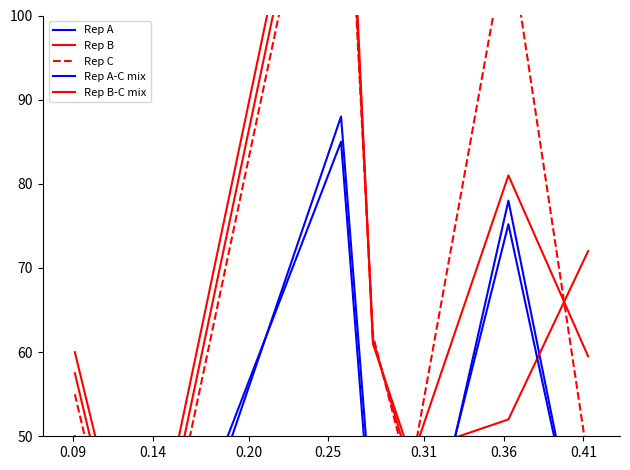

How many times do Rep A and Rep B cross each other?

2